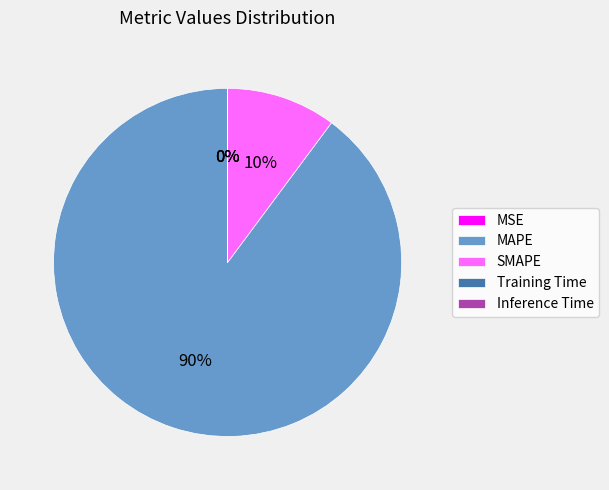

Which slice is the largest?

MAPE